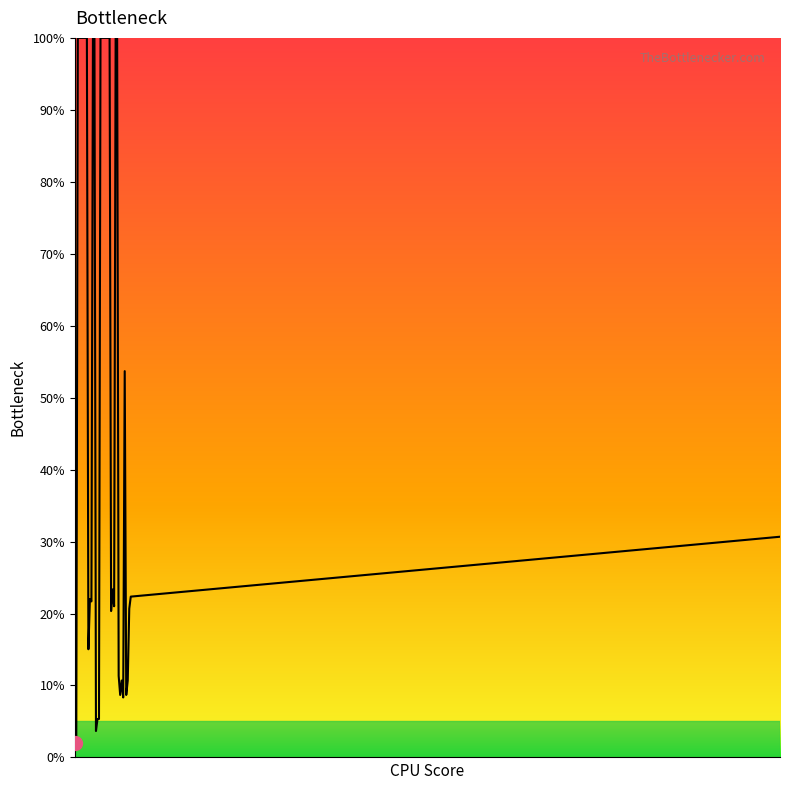

What is the difference between the maximum and minimum values?

98.0